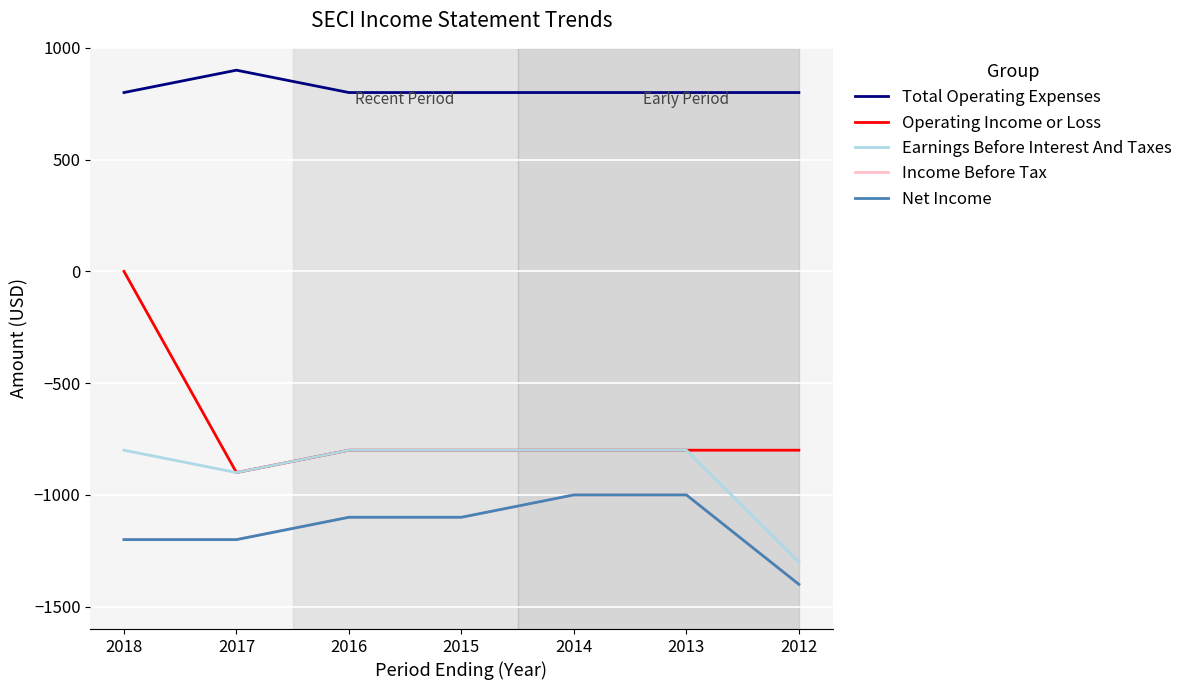

Is this an area chart (filled region under the line)?

No